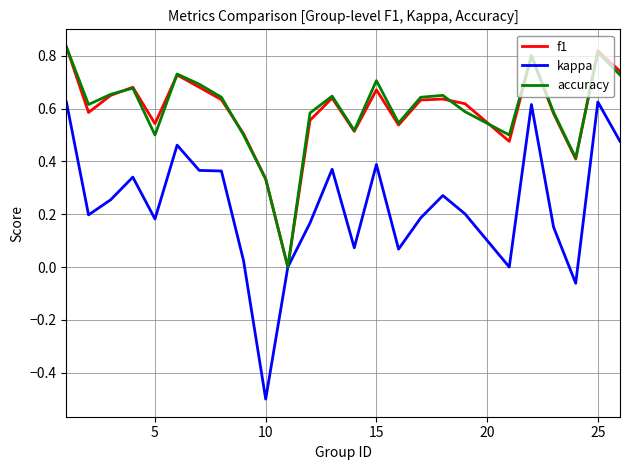

What is the smallest value displayed?

-0.5